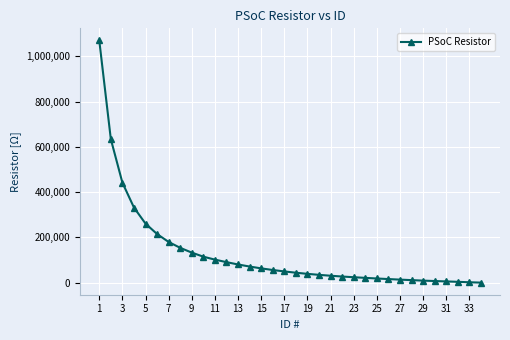

How many values are below 49900?

17